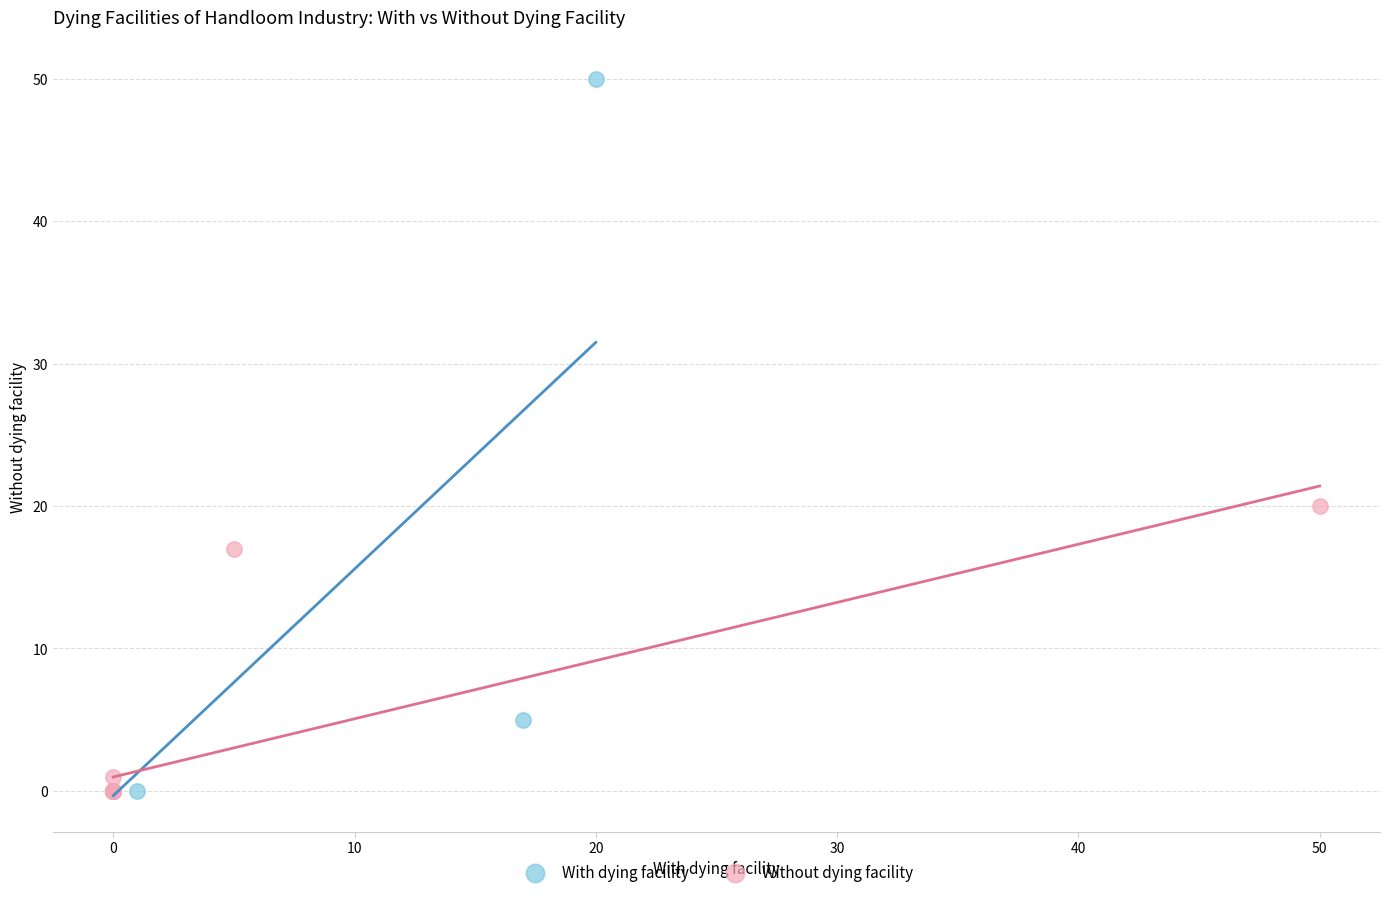

What are all the series names shown in the legend?

With dying facility, Without dying facility